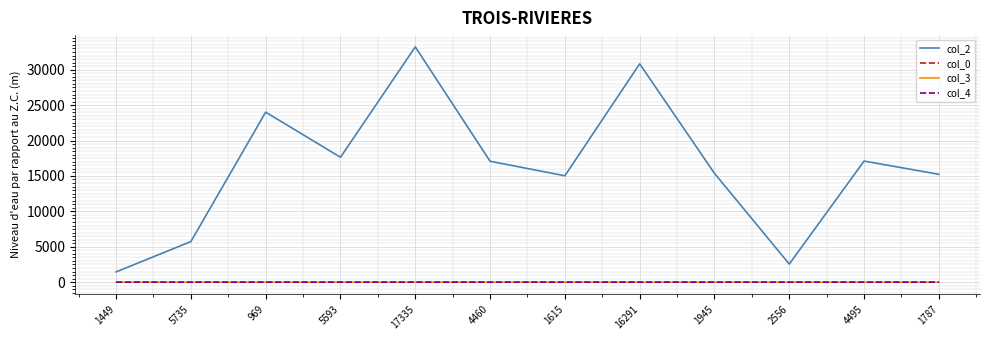

Does the chart have visible grid lines?

Yes